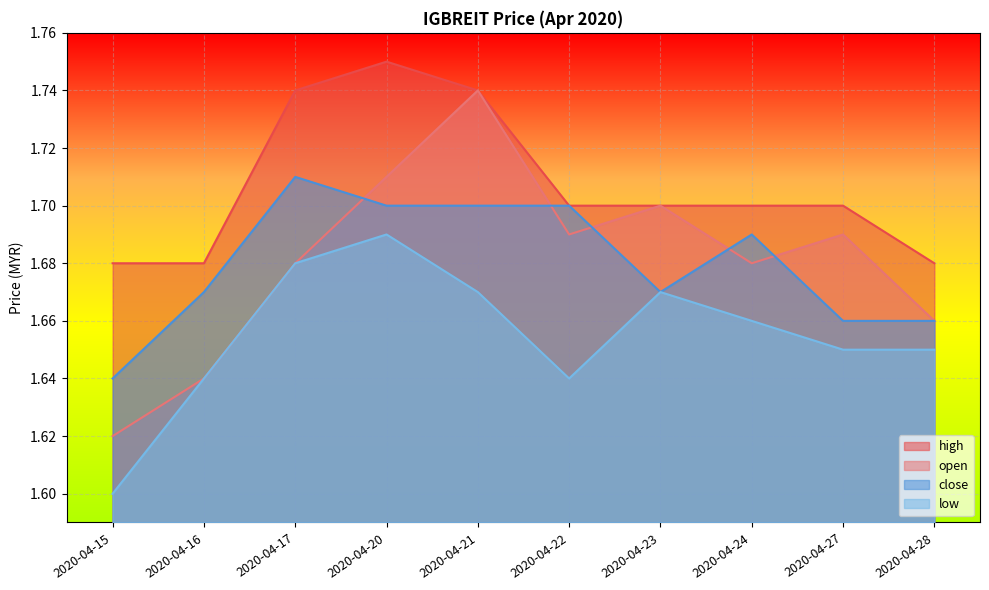

What are all the series names shown in the legend?

high, open, close, low